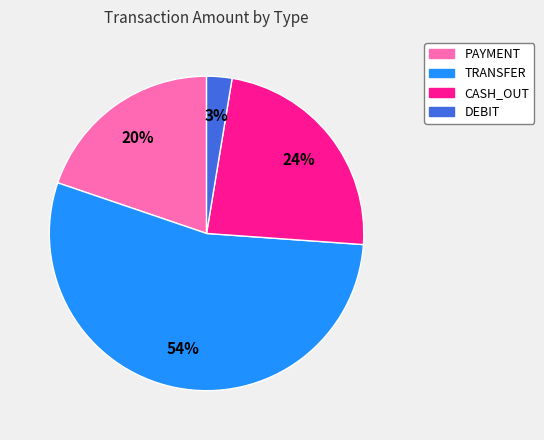

Which has a higher value, PAYMENT or DEBIT?

PAYMENT